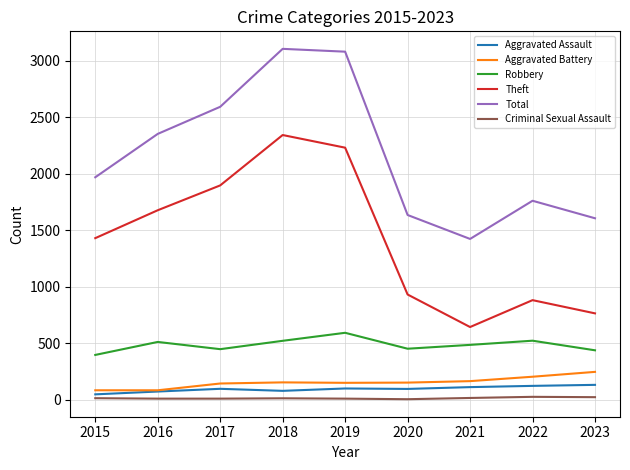

Is the value of Theft at 2018 greater than the value of Robbery at 2016?

Yes